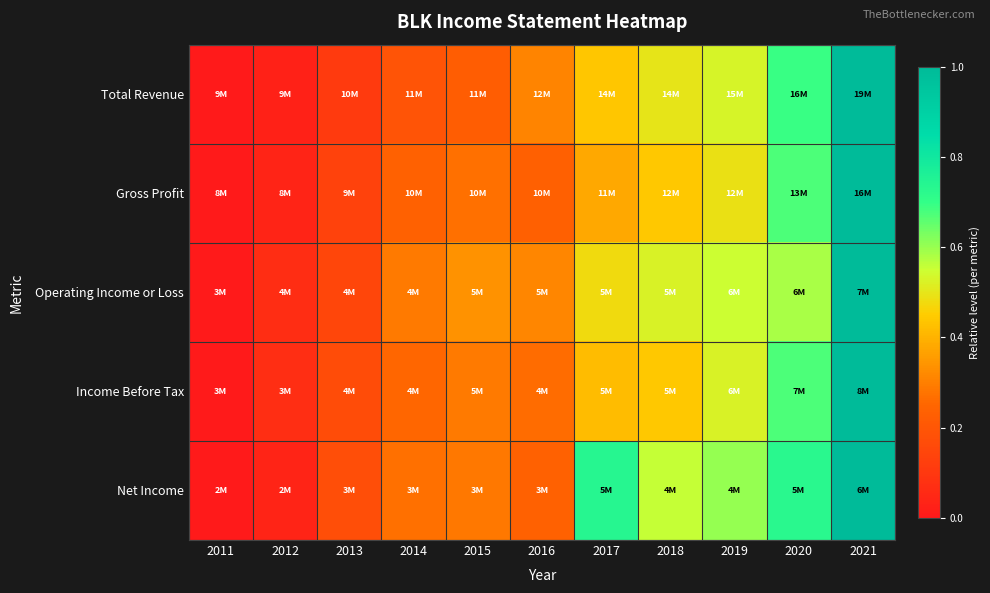

Reading right to left, transcribe all the data shown in this chart.

Total Revenue: 2021=1.0	2020=0.7	2019=0.5	2018=0.5	2017=0.4	2016=0.3	2015=0.2	2014=0.2	2013=0.1	2012=0.0	2011=0.0
Gross Profit: 2021=1.0	2020=0.7	2019=0.5	2018=0.4	2017=0.4	2016=0.2	2015=0.3	2014=0.2	2013=0.1	2012=0.0	2011=0.0
Operating Income or Loss: 2021=1.0	2020=0.6	2019=0.5	2018=0.5	2017=0.5	2016=0.3	2015=0.3	2014=0.3	2013=0.1	2012=0.1	2011=0.0
Income Before Tax: 2021=1.0	2020=0.7	2019=0.5	2018=0.4	2017=0.4	2016=0.3	2015=0.3	2014=0.3	2013=0.2	2012=0.1	2011=0.0
Net Income: 2021=1.0	2020=0.7	2019=0.6	2018=0.6	2017=0.7	2016=0.2	2015=0.3	2014=0.3	2013=0.2	2012=0.0	2011=0.0